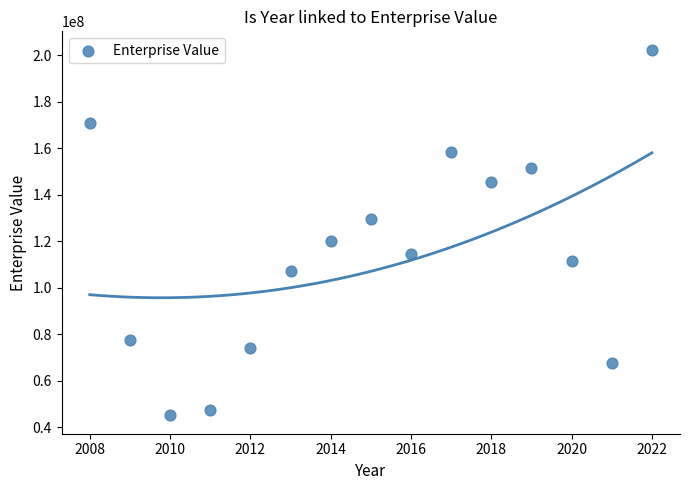

What is the range of Y values (max minus min)?

157321900.0